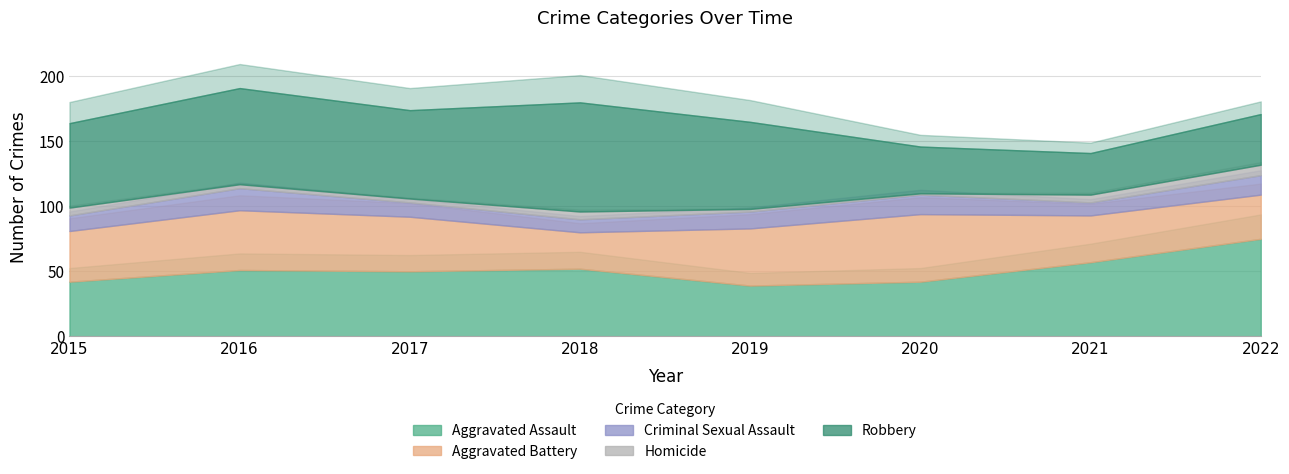

How many interior local valleys does the Robbery series have?

2